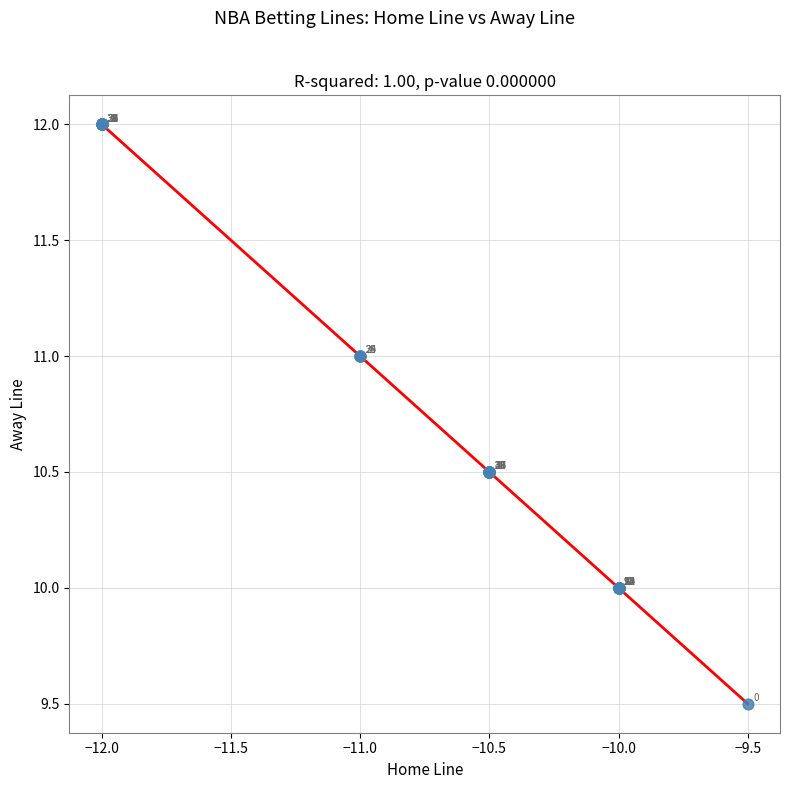

What Y value in the scatter plot is closest to 10?

10.0